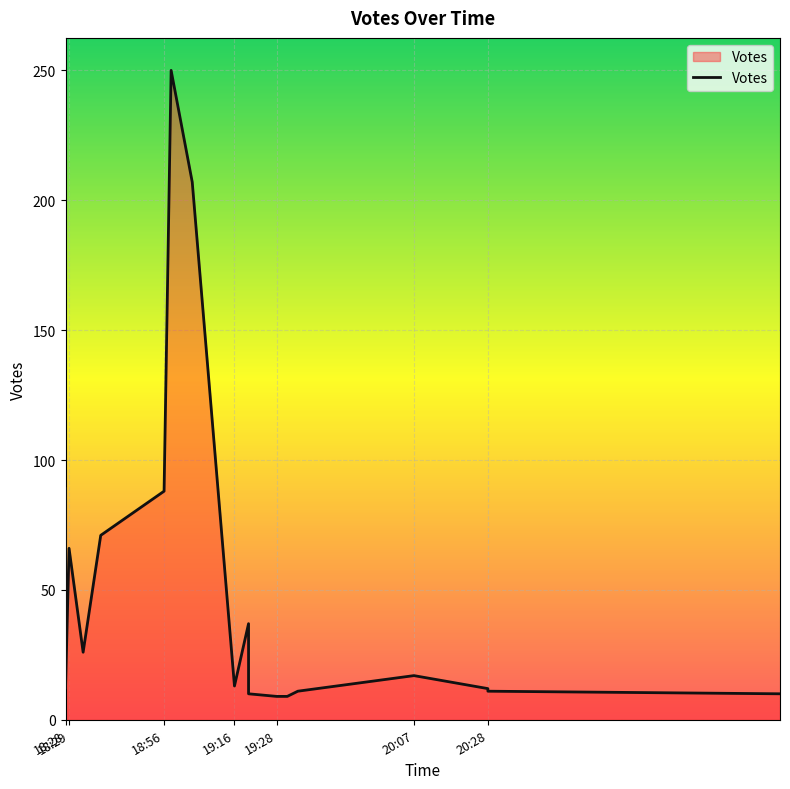

What is the difference between the maximum and minimum values?

241